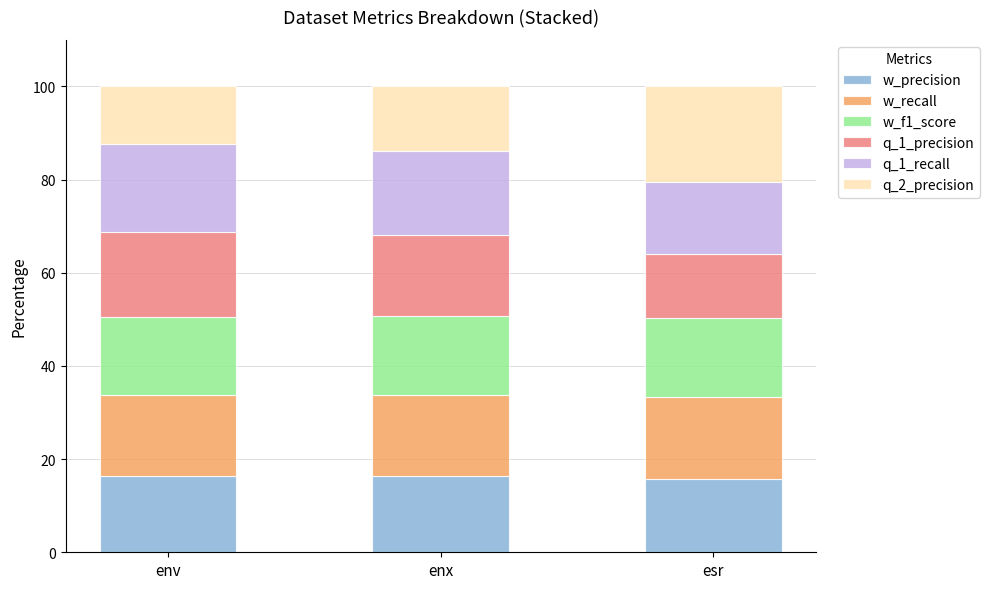

What is the minimum value for w_precision?

15.7